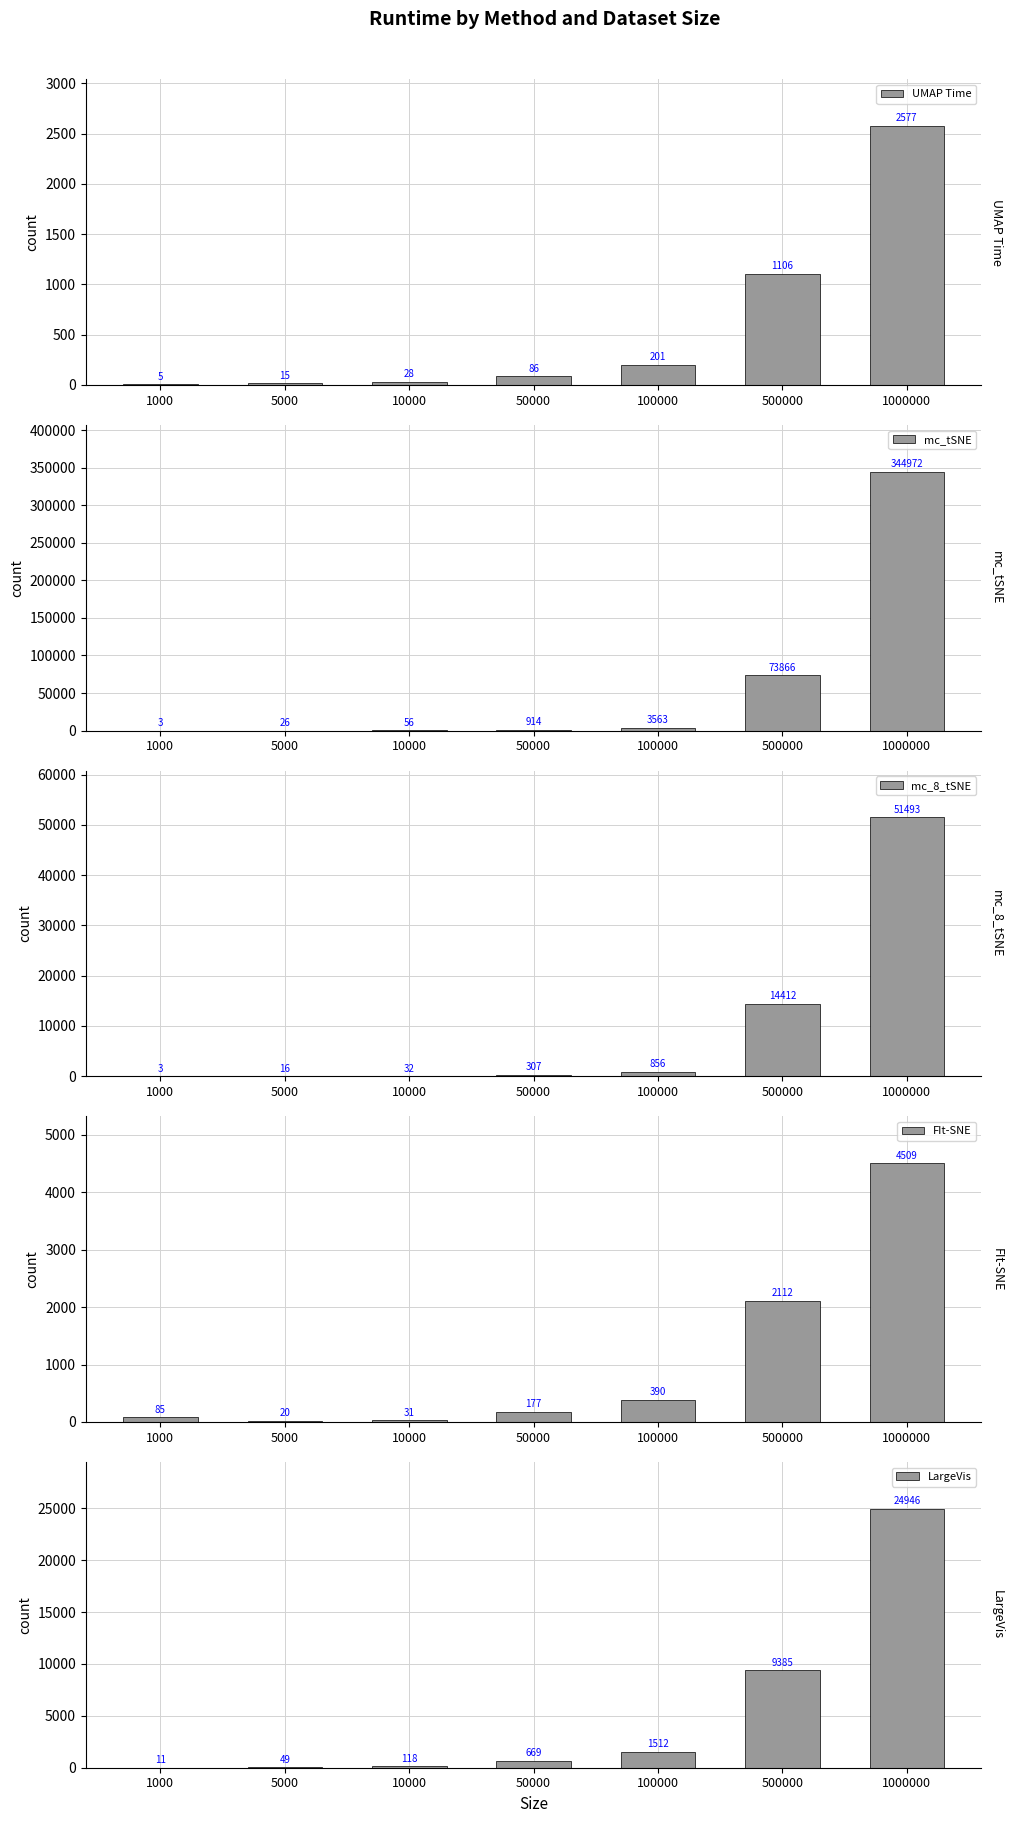

Are the bars horizontal?

No